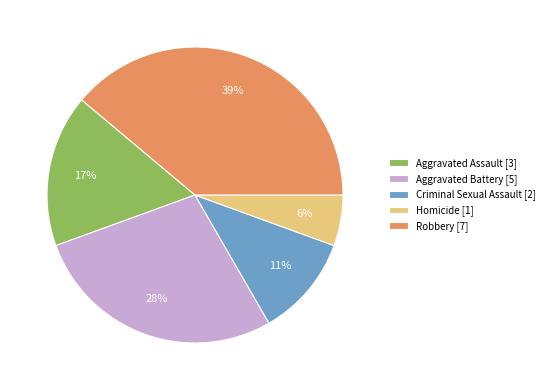

The Criminal Sexual Assault slice represents 11% of the pie. True or false?

True